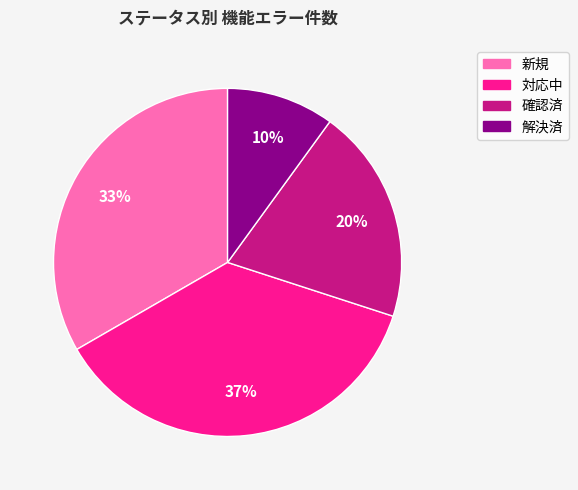

To the nearest percent, what is the difference between the 解決済 and 新規 slice percentages?

23%